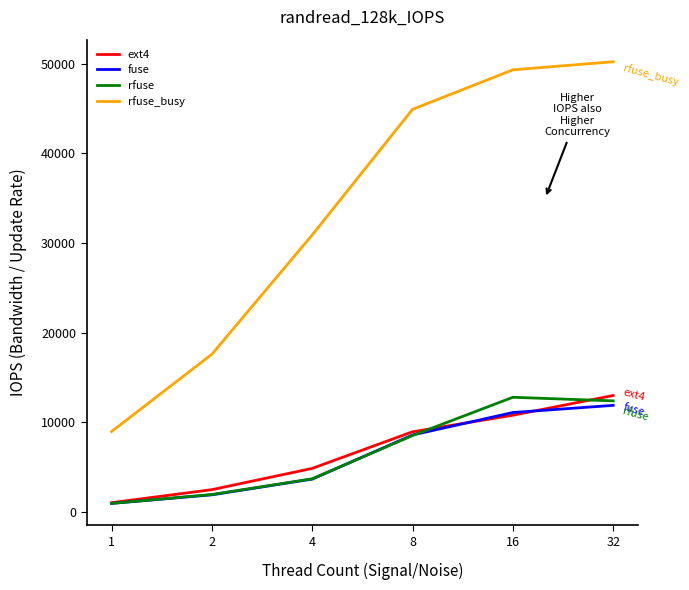

What is the maximum value shown in the chart?

50200